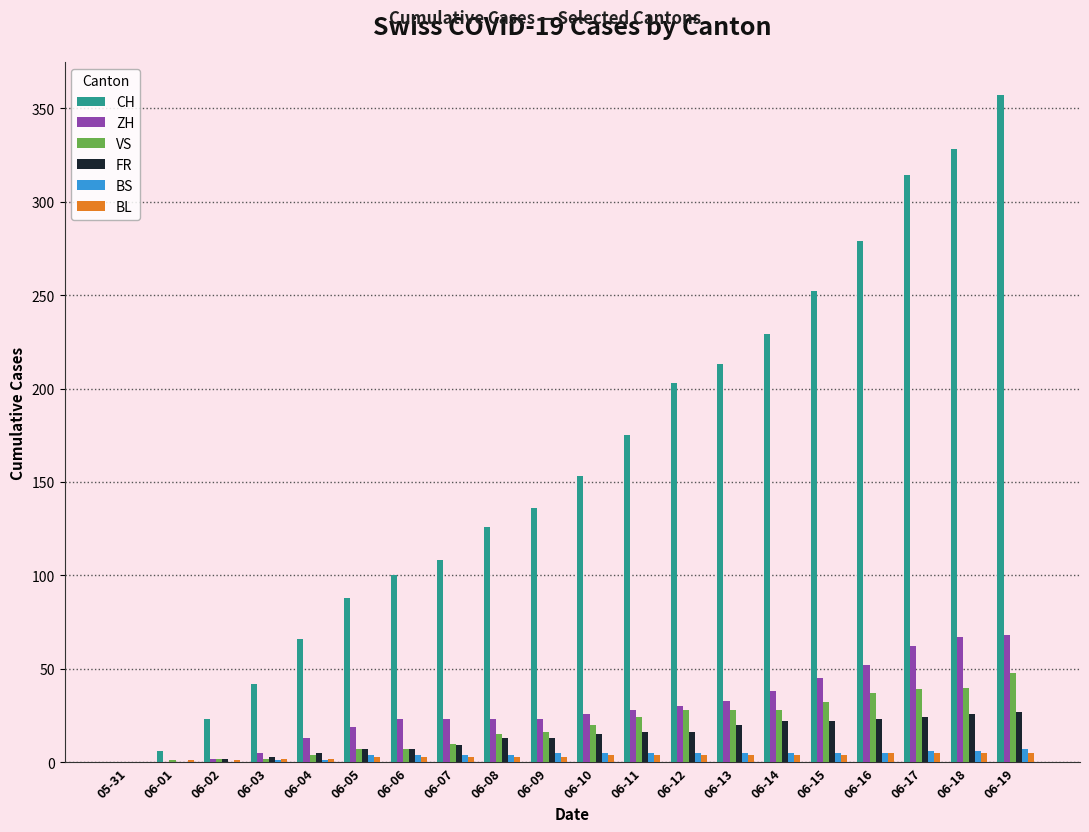

The BS series shows 5 at 06-11. True or false?

True